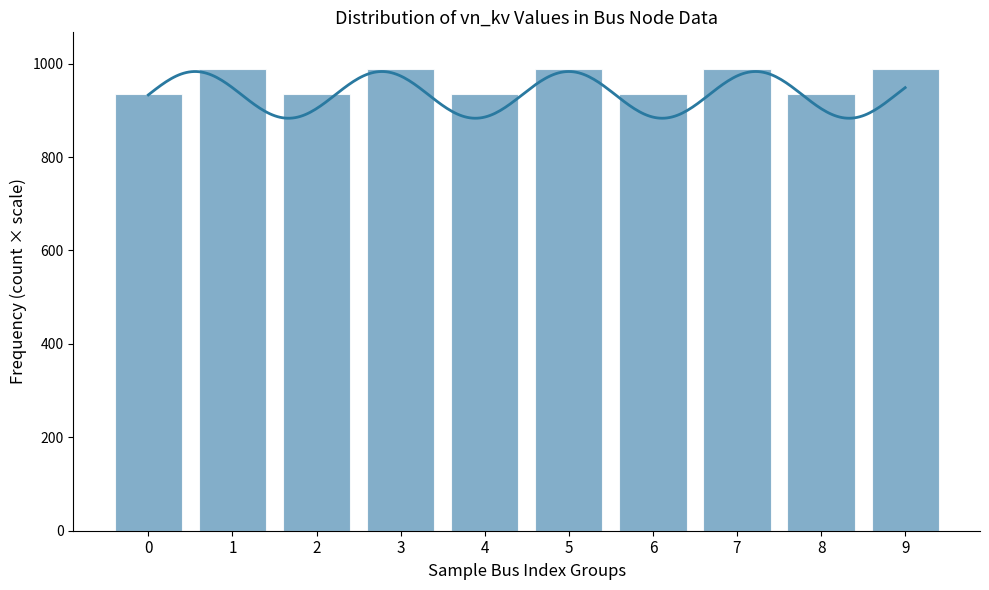

Reading left to right, extract all data points from this chart.

0=936	1=988	2=936	3=988	4=936	5=988	6=936	7=988	8=936	9=988